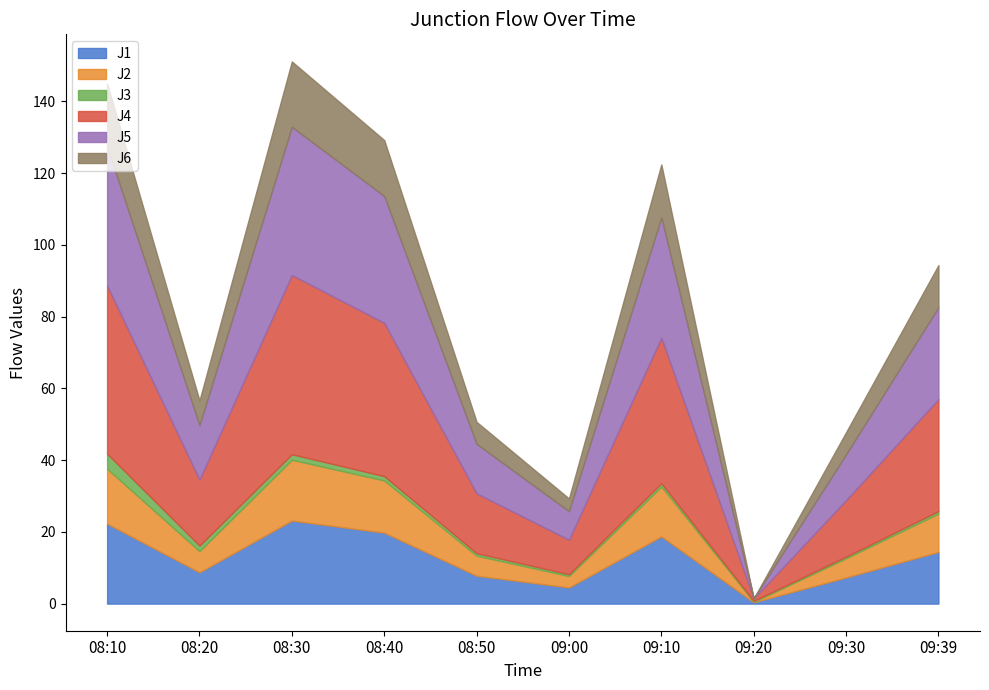

Is it true that J5 equals 4.5 at 09:30?

False